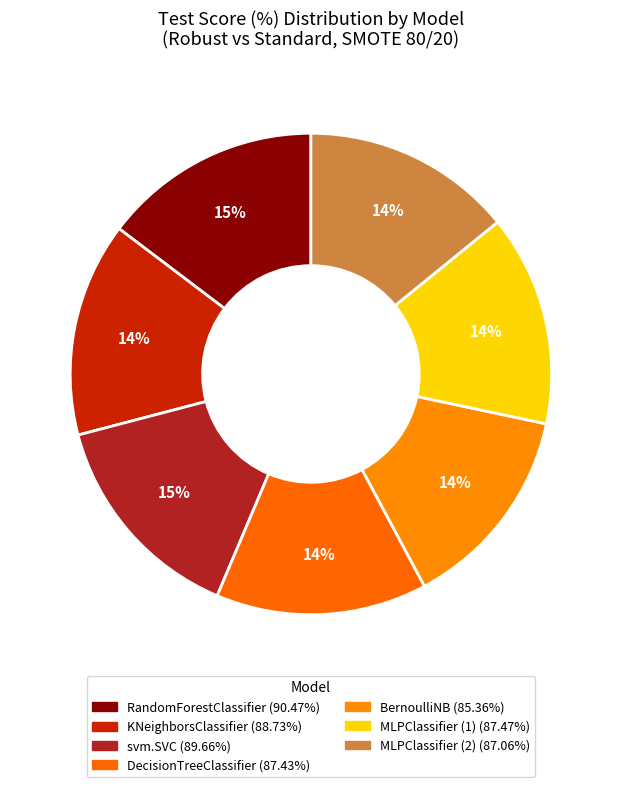

How many slices are in this pie chart?

7